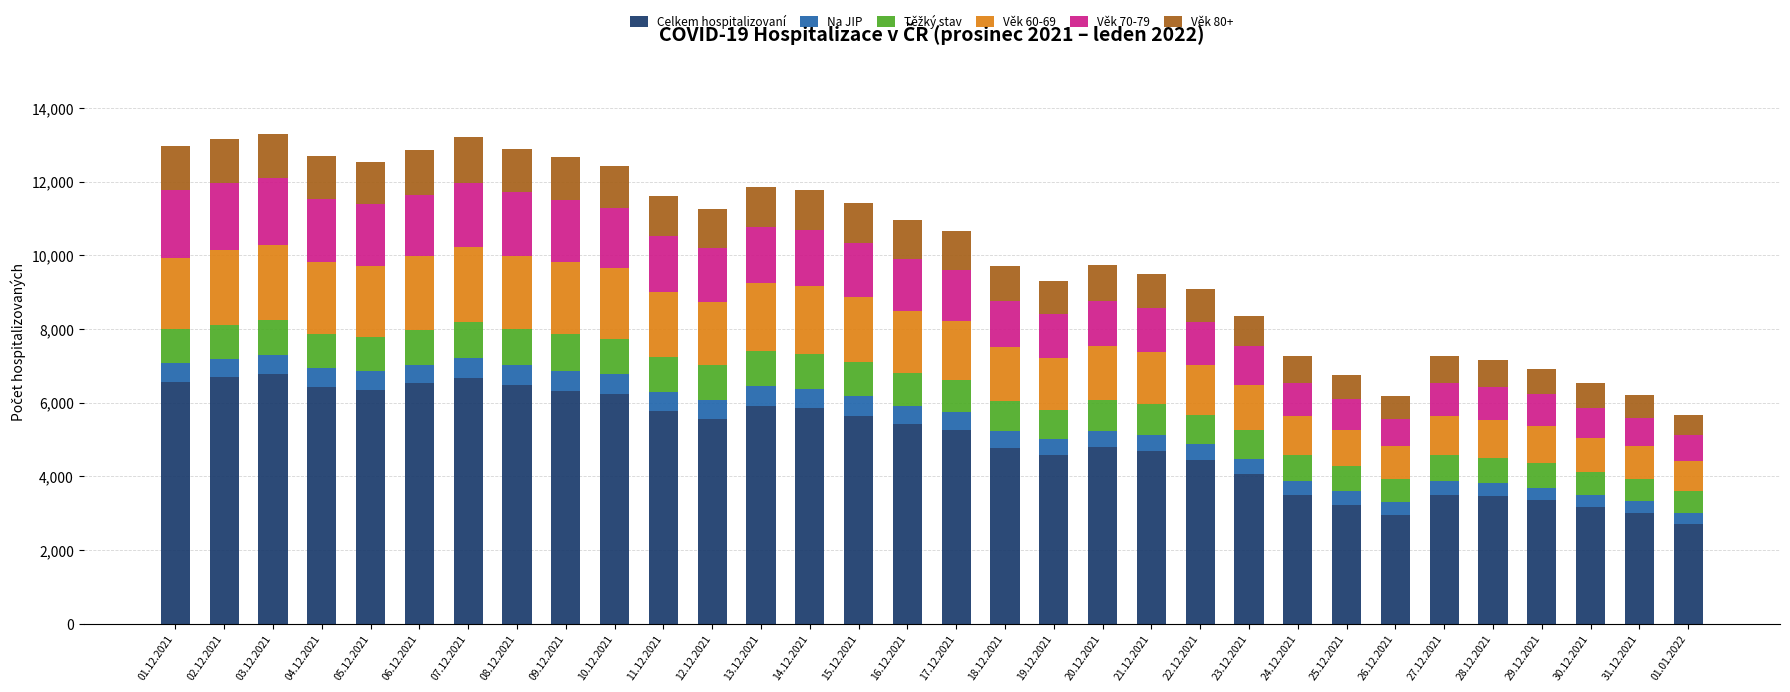

The value of Celkem hospitalizovaní at 30.12.2021 is 1674. True or false?

False